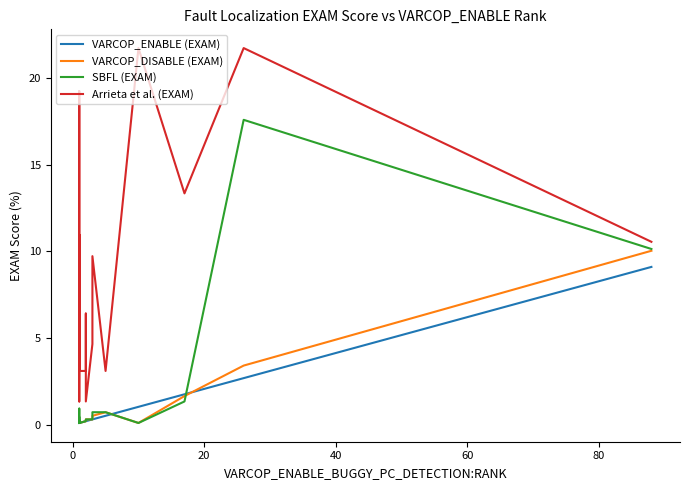

At how many categories does at least one series exceed 18?

3